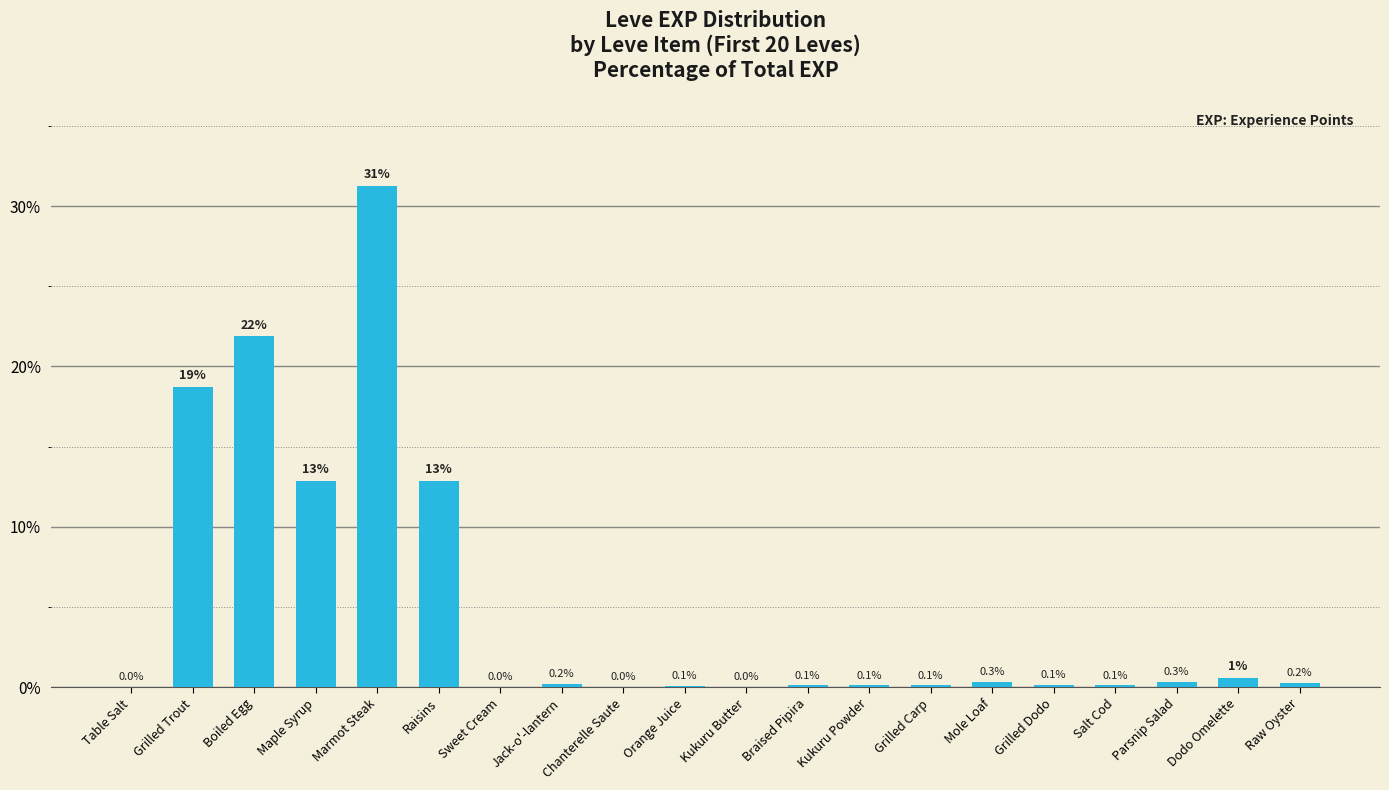

The chart shows a value of 0.0 at Table Salt. True or false?

True